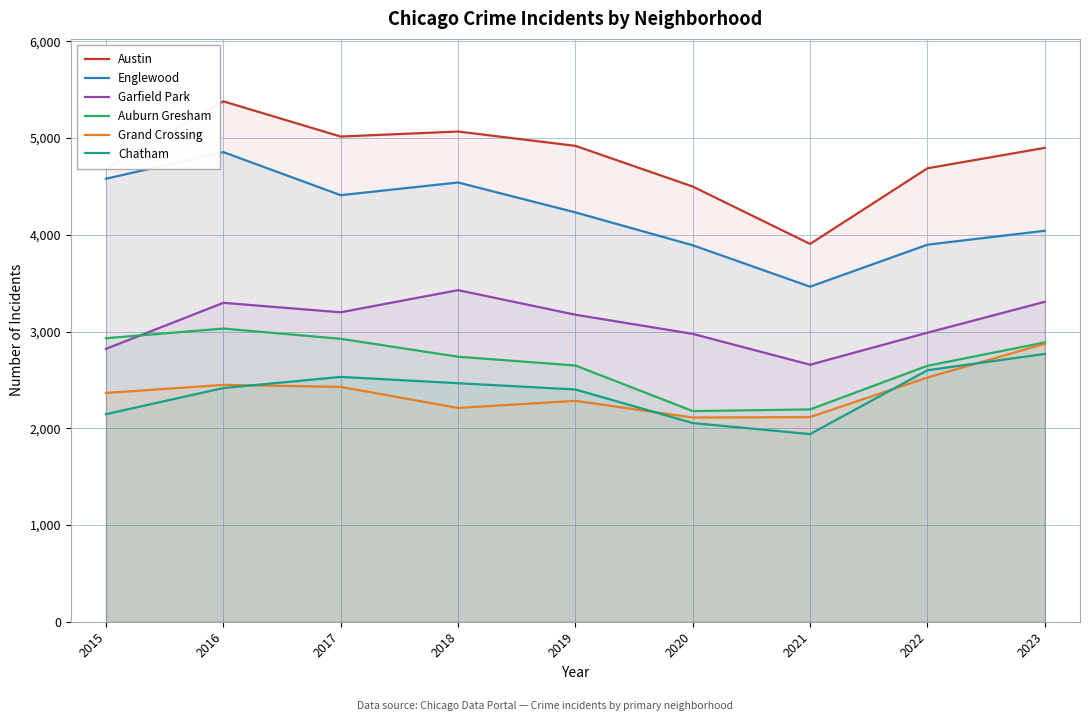

Between 2017 and 2022, which is larger?

2017